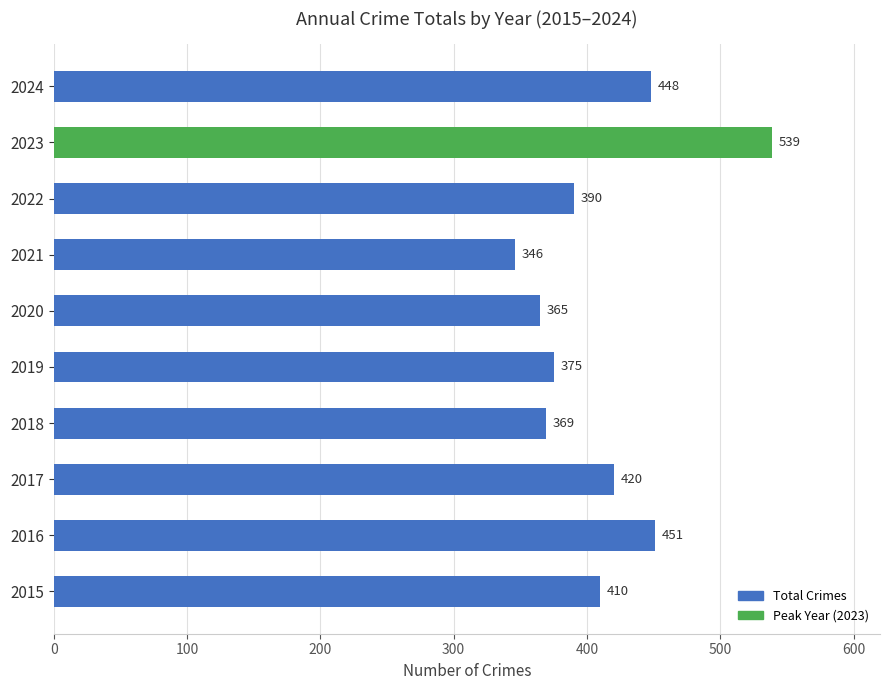

What is the minimum value shown in the chart?

346